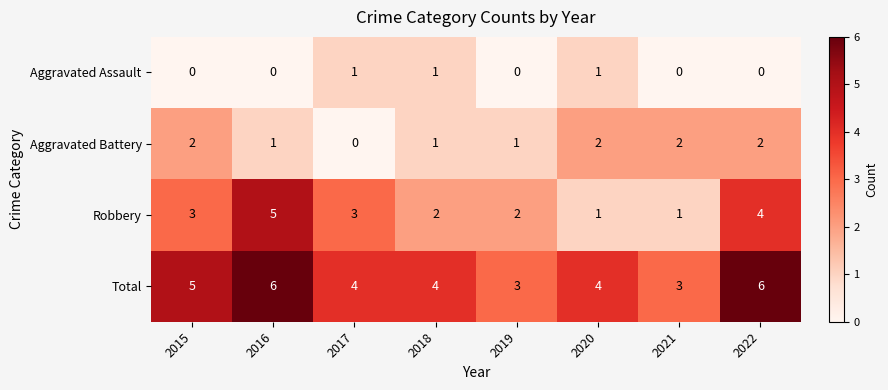

Is it true that Aggravated Assault equals -1 at 2019?

False